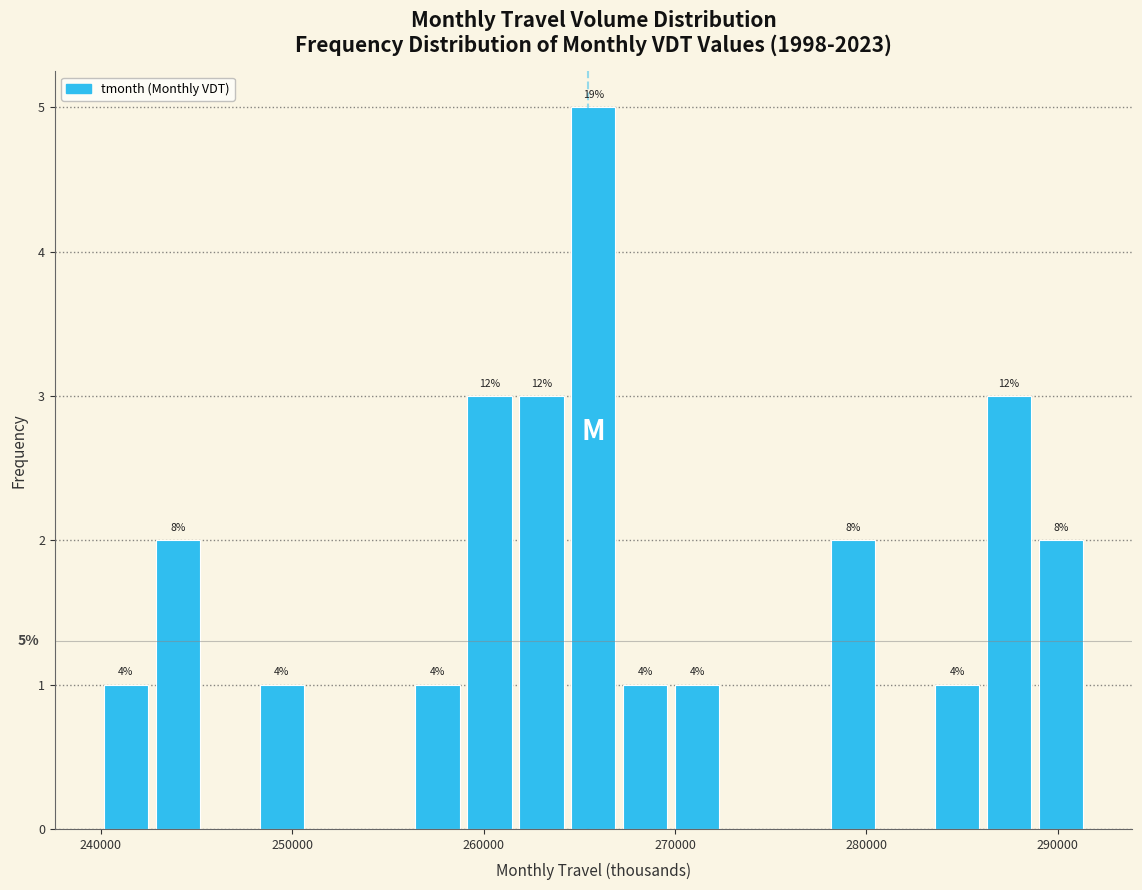

Around what value on the x-axis is the tallest bar? Give the approximate position of its centre, as read against the axis.

266000